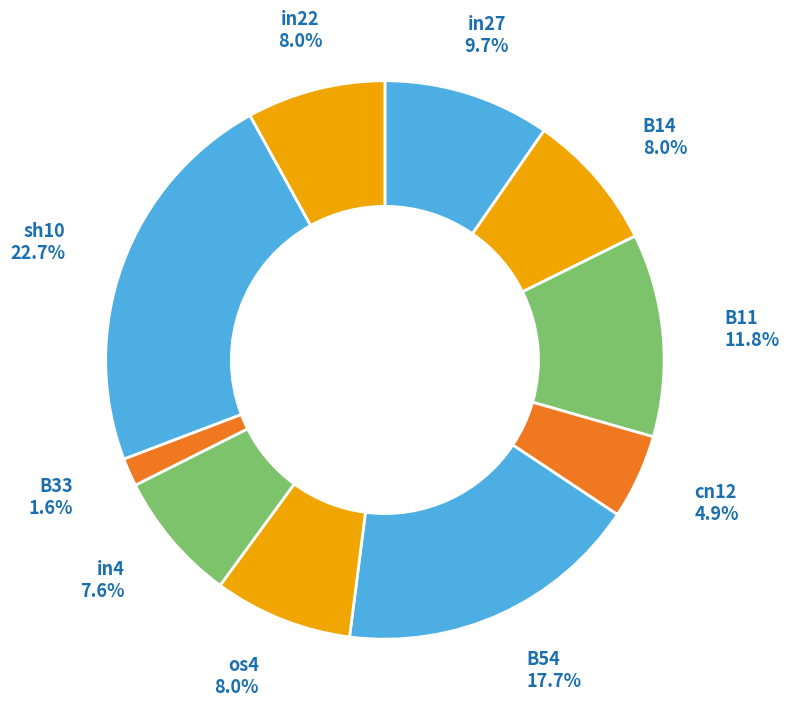

The cn12 slice represents 5% of the pie. True or false?

True